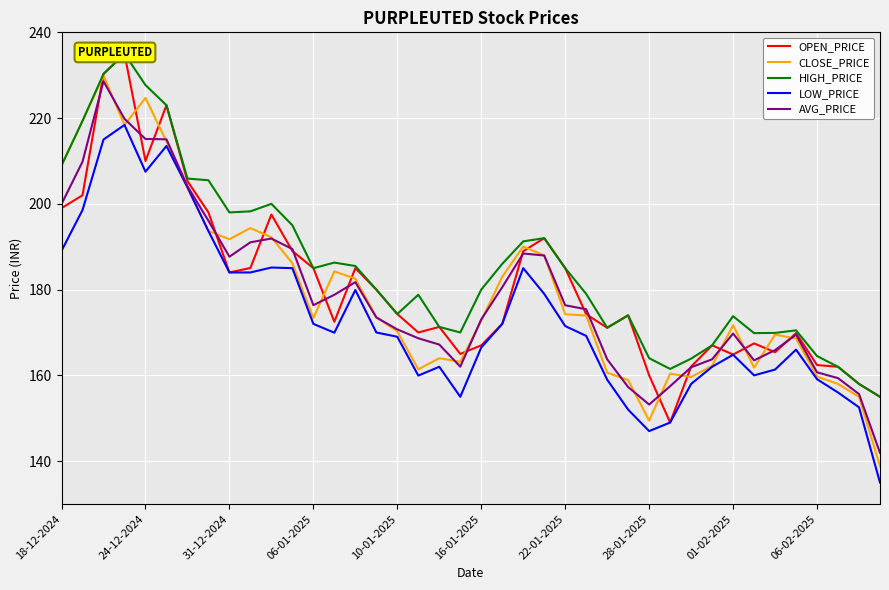

The value of AVG_PRICE at 24-12-2024 is 317.8. True or false?

False